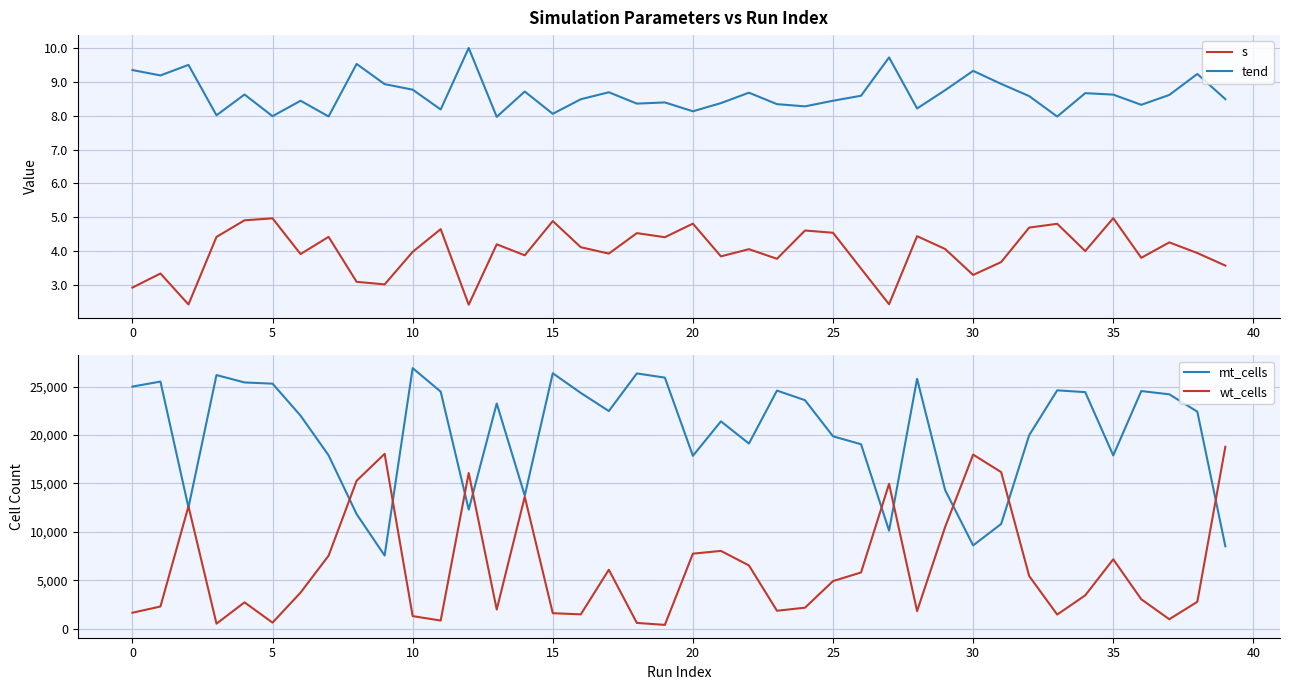

The value of mt_cells at 5 is 12619. True or false?

False